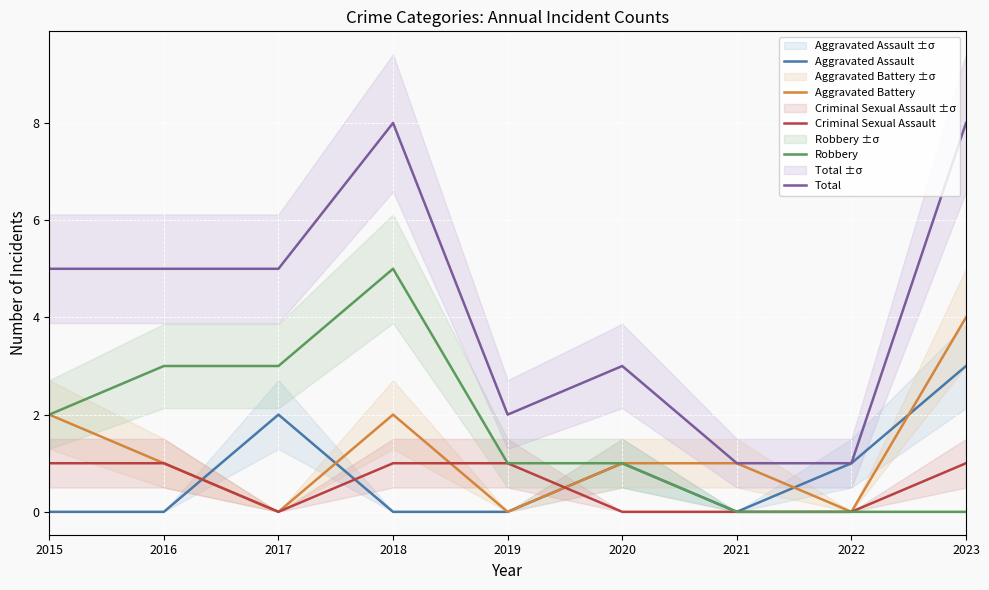

How many values in the Robbery series exceed 1?

4